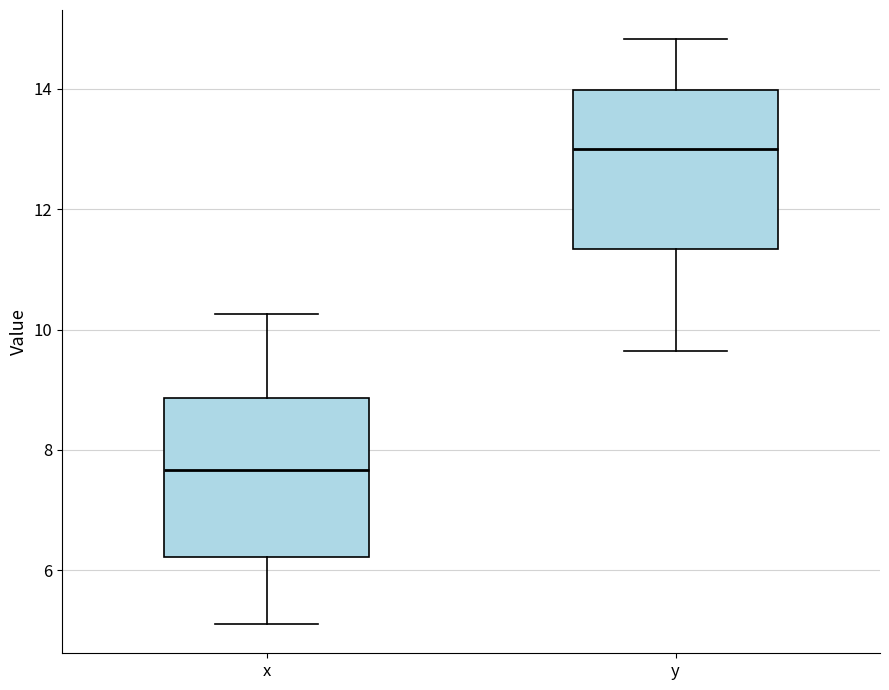

Reading left to right, transcribe this box plot: for each box, give where its median line is, the range the box spans, and where its two whiskers end, as read against the y-axis. The values are not printed on the chart, so give them approximately, as read against the axis.

x: median 7.6, box 6.2 to 8.8, whiskers 5.2 to 10.2
y: median 13.0, box 11.4 to 14.0, whiskers 9.6 to 14.8